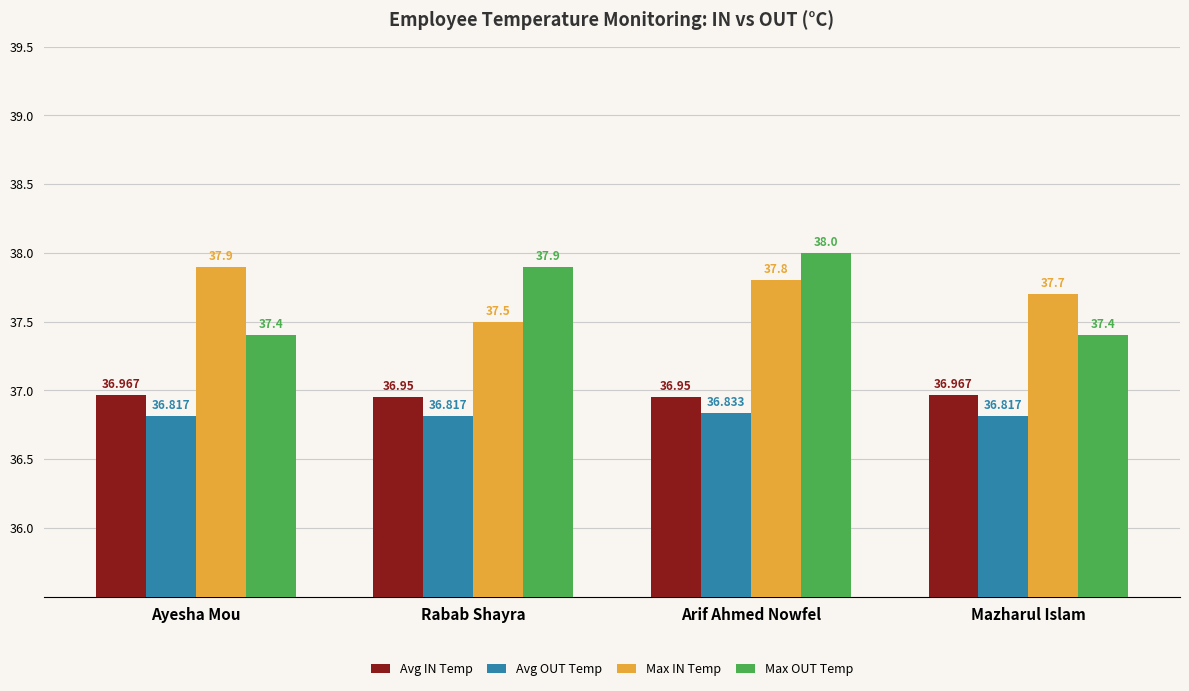

Between Arif Ahmed Nowfel and Mazharul Islam, which series saw the biggest shift?

Max OUT Temp